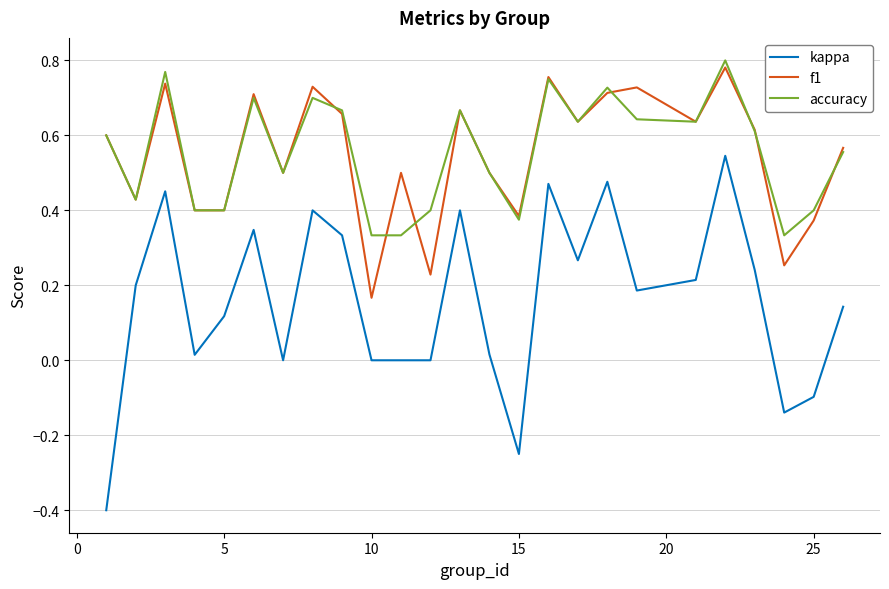

Which series has the widest spread of values?

kappa